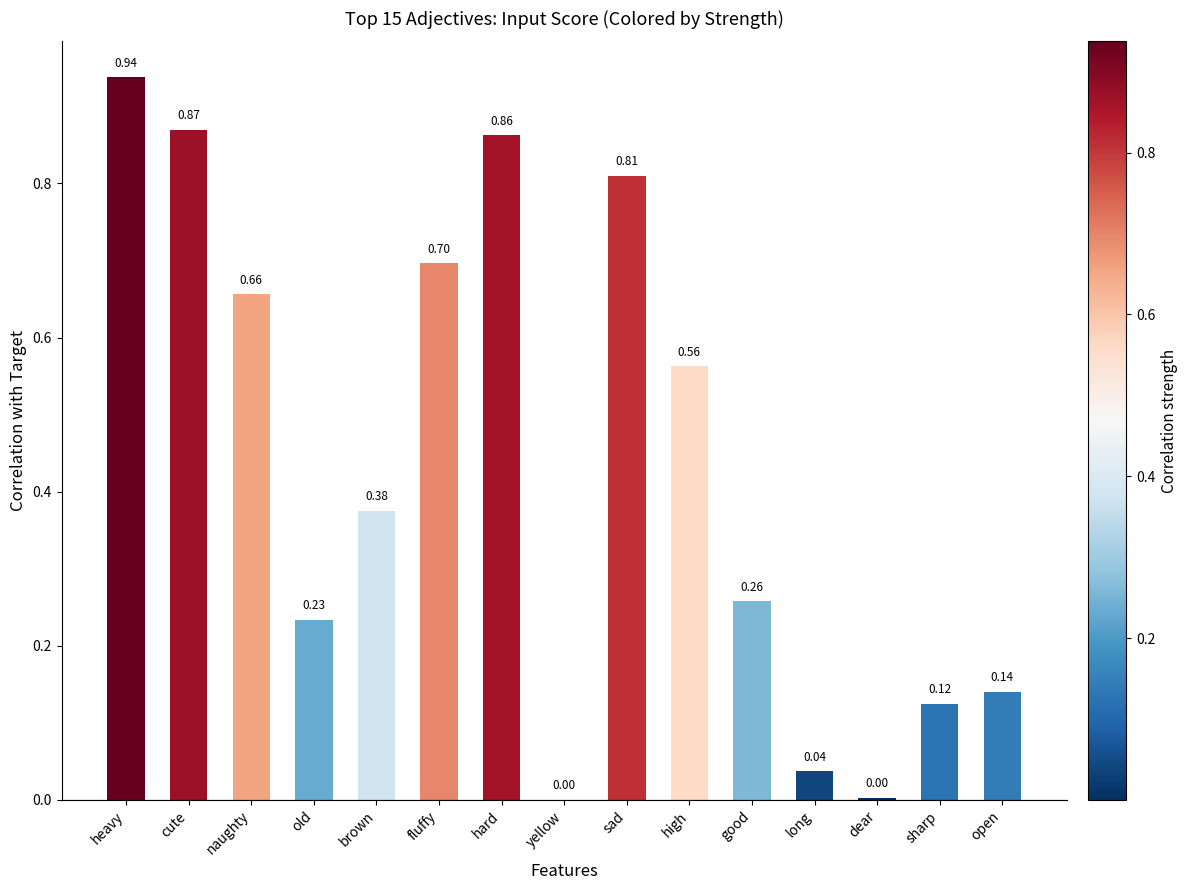

Count the number of categories in the chart.

15